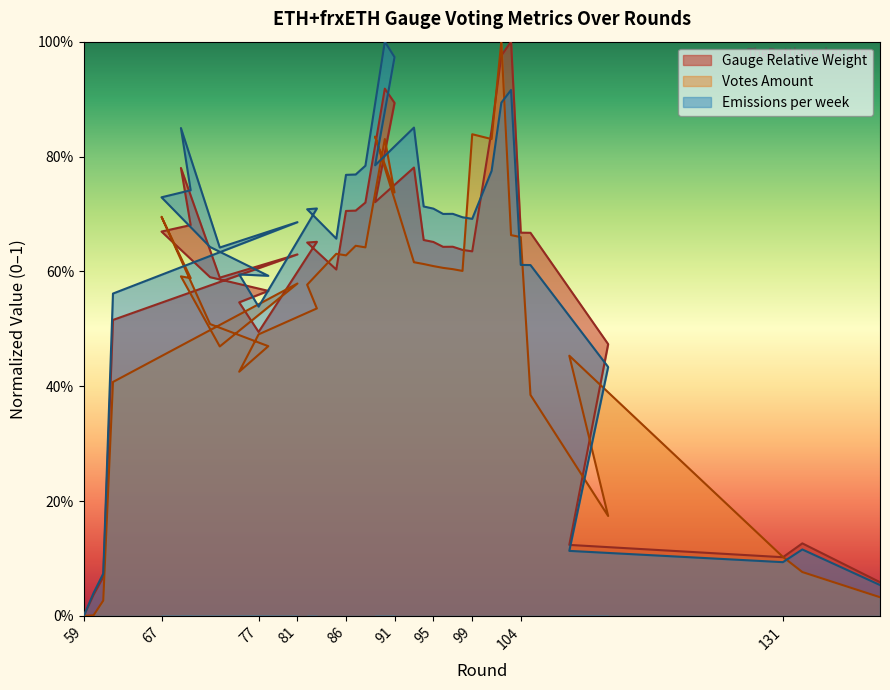

How many lines are shown in the chart?

3